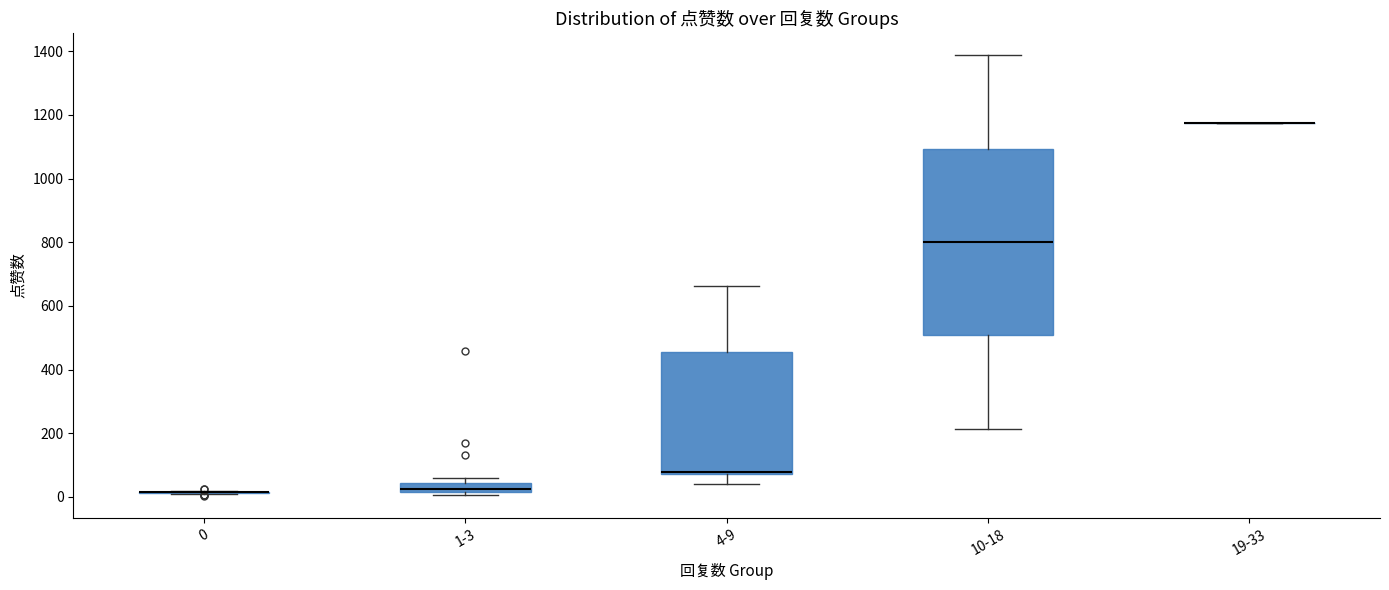

Where is the lower edge of the box for 1-3 on the y-axis? The values are not printed on the chart, so give them approximately, as read against the axis.

20